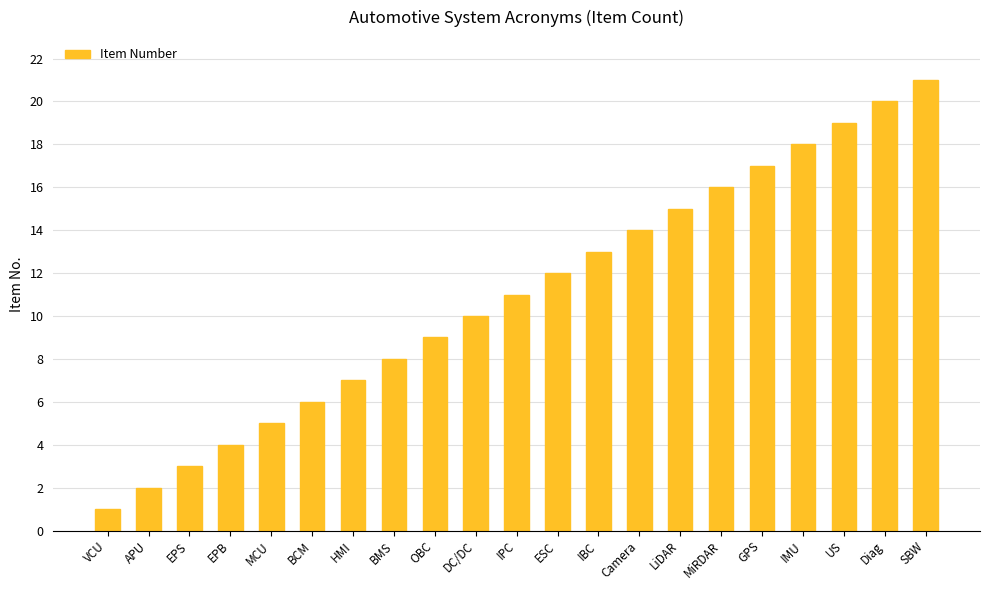

What is the difference between the maximum and minimum values?

20